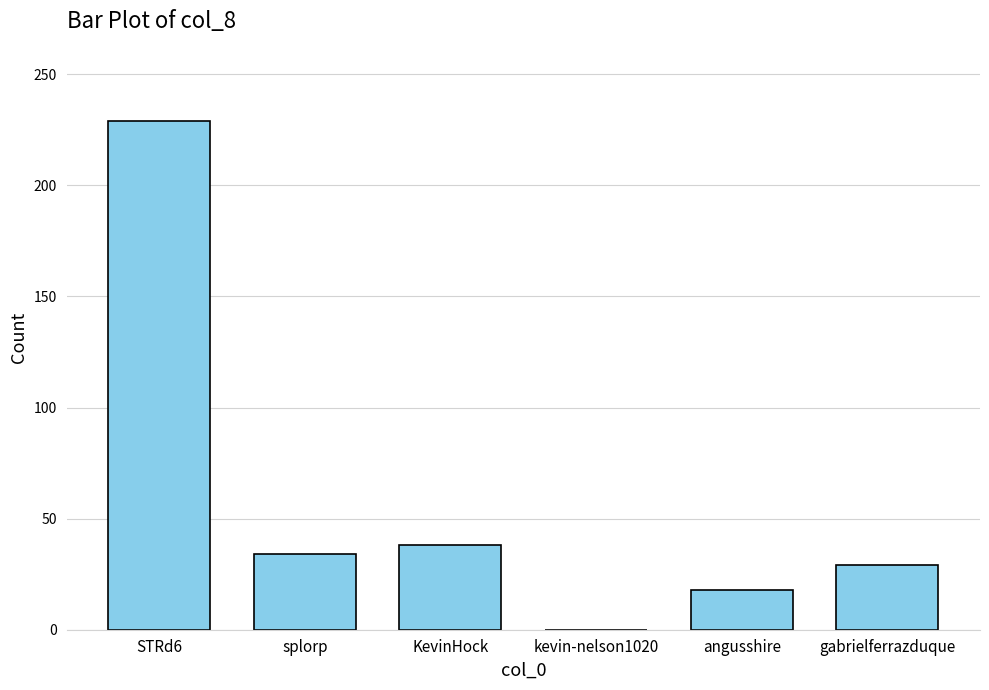

Which label corresponds to the largest value in the chart?

STRd6